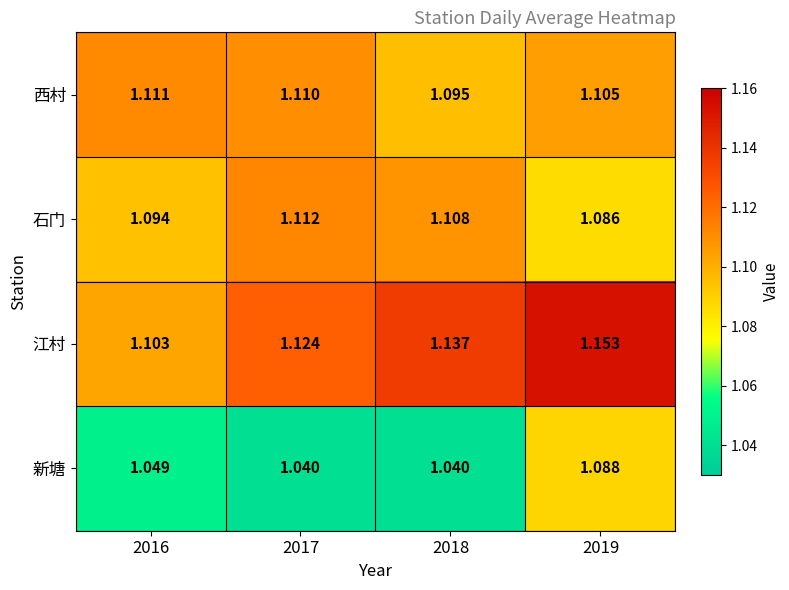

Rank the series by their maximum value, from highest to lowest.

江村, 石门, 西村, 新塘